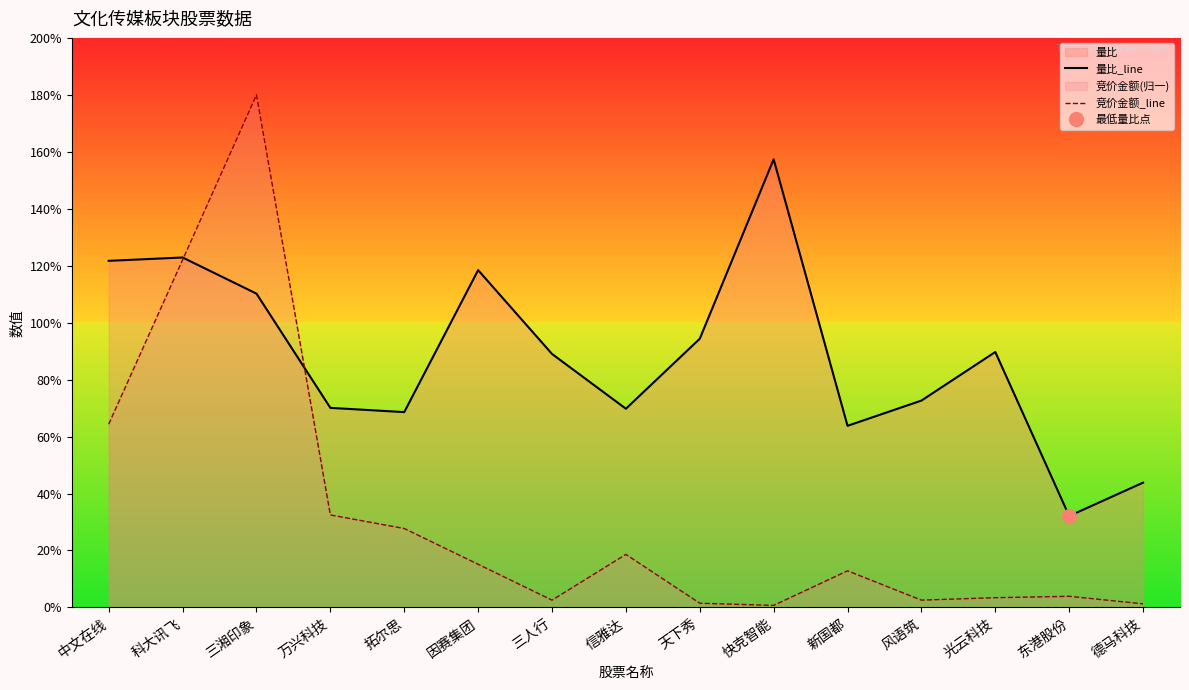

Rank the series by their average value, from highest to lowest.

量比_line, 竞价金额_line